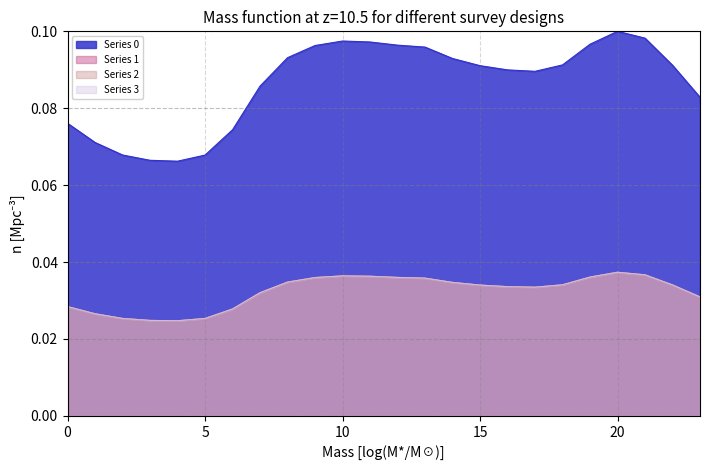

How many series are shown in this chart?

4